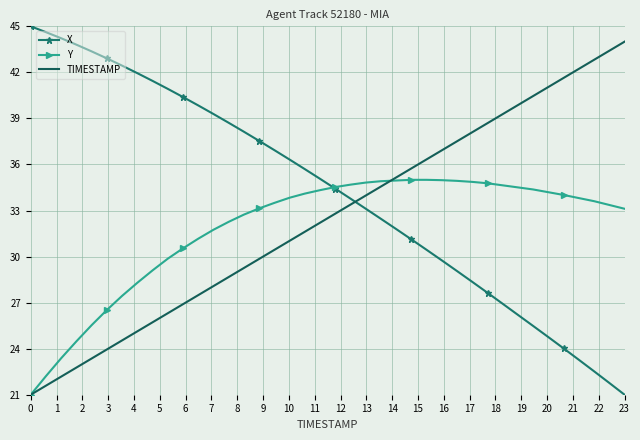

What are all the series names shown in the legend?

X, Y, TIMESTAMP